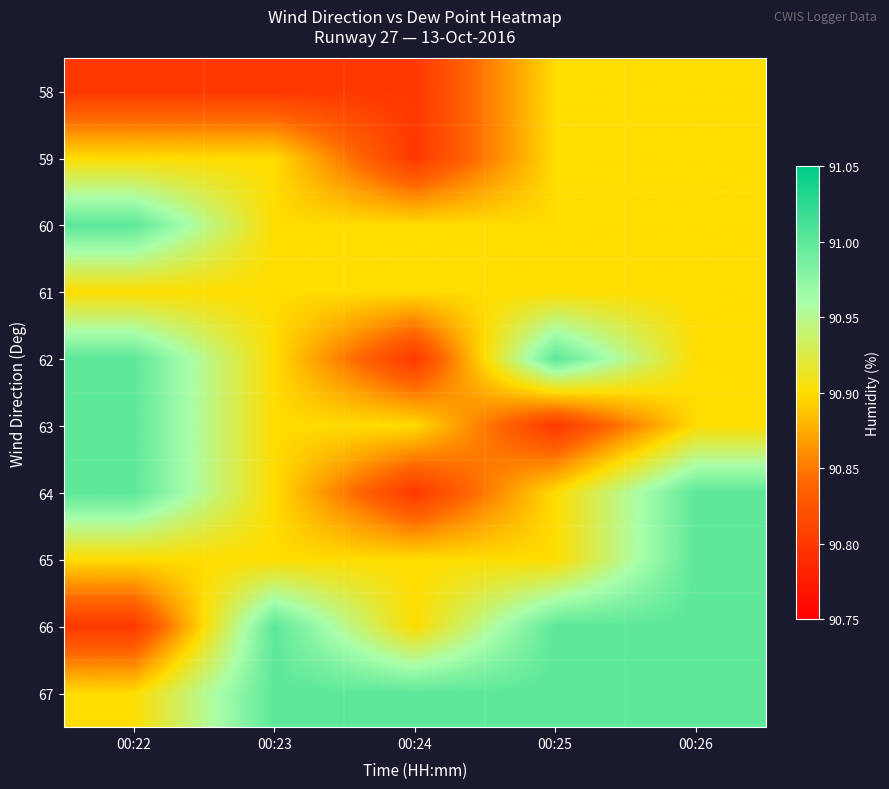

Reading left to right, list all the values displayed in this chart.

58: 00:22=90.8	00:23=90.8	00:24=90.8	00:25=90.9	00:26=90.9
59: 00:22=90.9	00:23=90.9	00:24=90.8	00:25=90.9	00:26=90.9
60: 00:22=91.0	00:23=90.9	00:24=90.9	00:25=90.9	00:26=90.9
61: 00:22=90.9	00:23=90.9	00:24=90.9	00:25=90.9	00:26=90.9
62: 00:22=91.0	00:23=90.9	00:24=90.8	00:25=91.0	00:26=90.9
63: 00:22=91.0	00:23=90.9	00:24=90.9	00:25=90.8	00:26=90.9
64: 00:22=91.0	00:23=90.9	00:24=90.8	00:25=90.9	00:26=91.0
65: 00:22=90.9	00:23=90.9	00:24=90.9	00:25=90.9	00:26=91.0
66: 00:22=90.8	00:23=91.0	00:24=90.9	00:25=91.0	00:26=91.0
67: 00:22=90.9	00:23=91.0	00:24=91.0	00:25=91.0	00:26=91.0